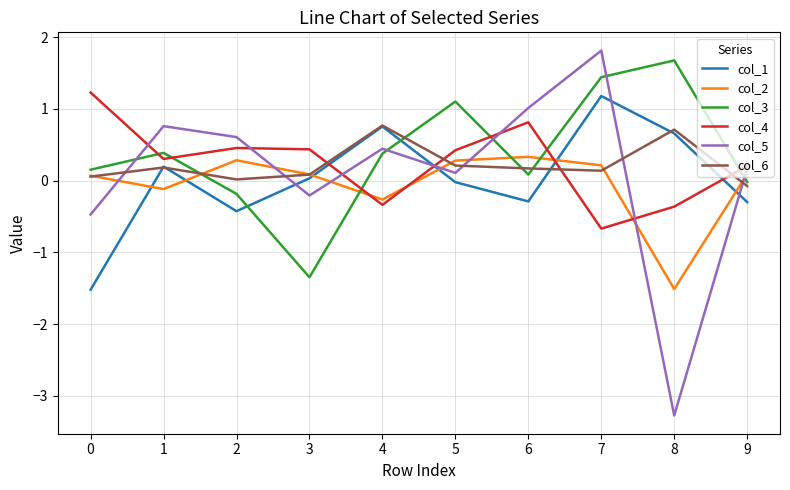

At how many categories does at least one series exceed 0?

10